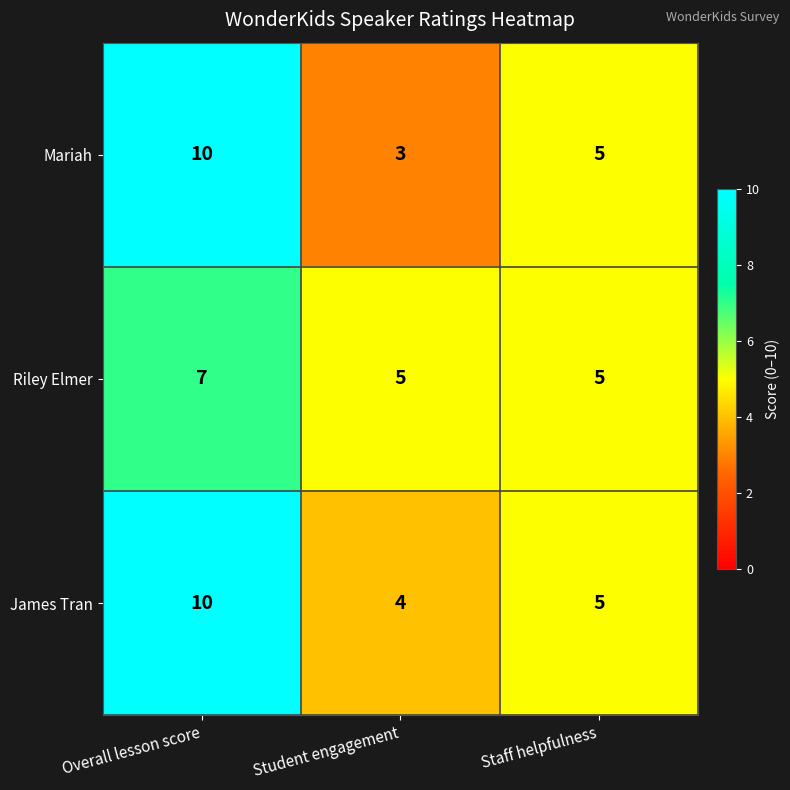

At which label is James Tran closest to 7?

Staff helpfulness